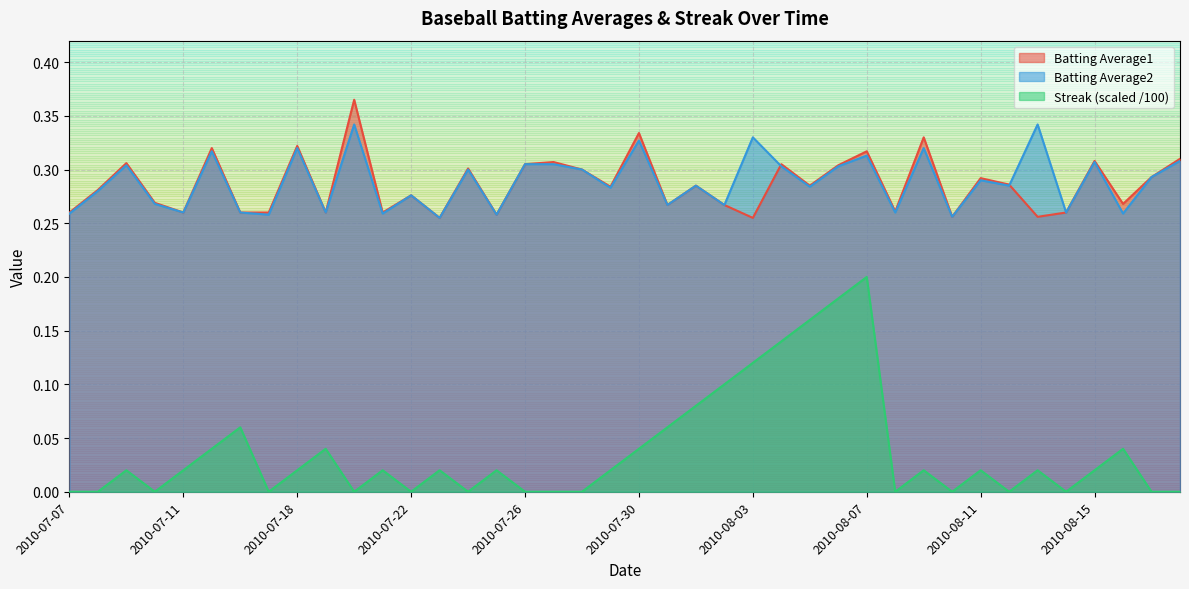

In Batting Average2, how many points are lower than both neighbors (excluding endpoints)?

15